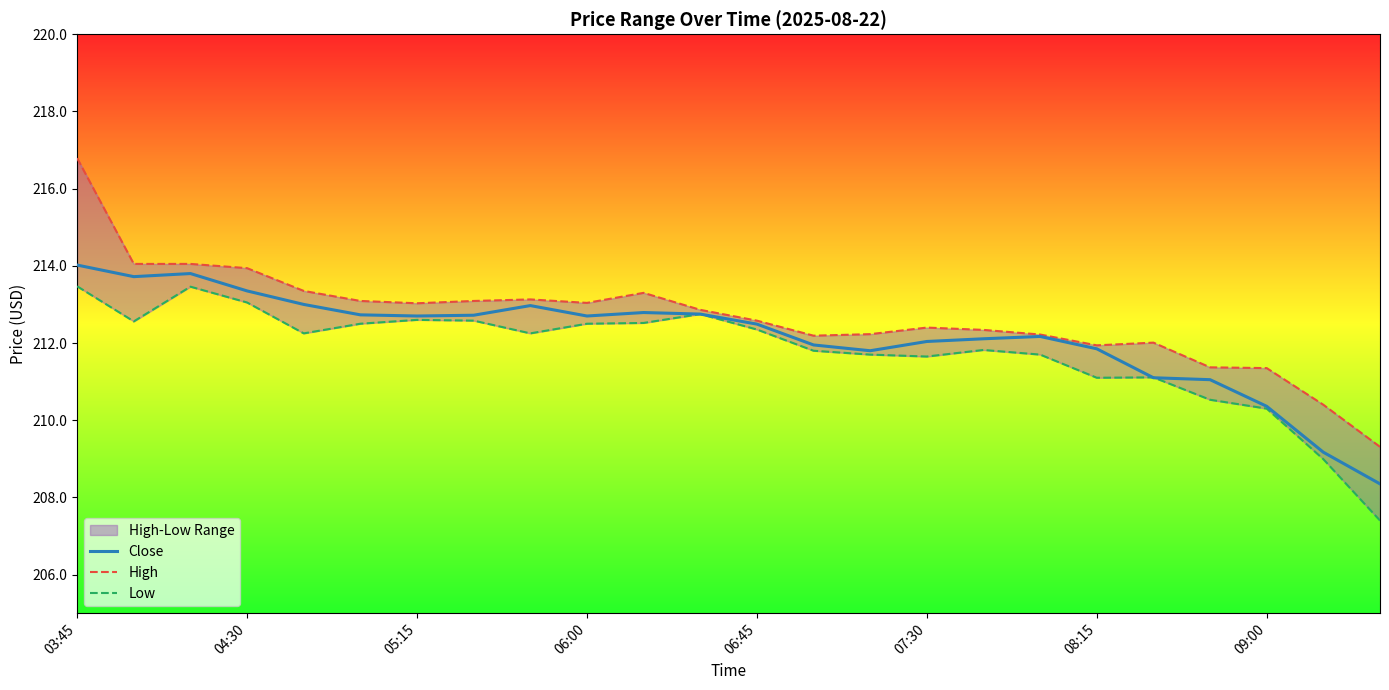

What is the difference between the second highest and minimum values in the Low series?

6.1